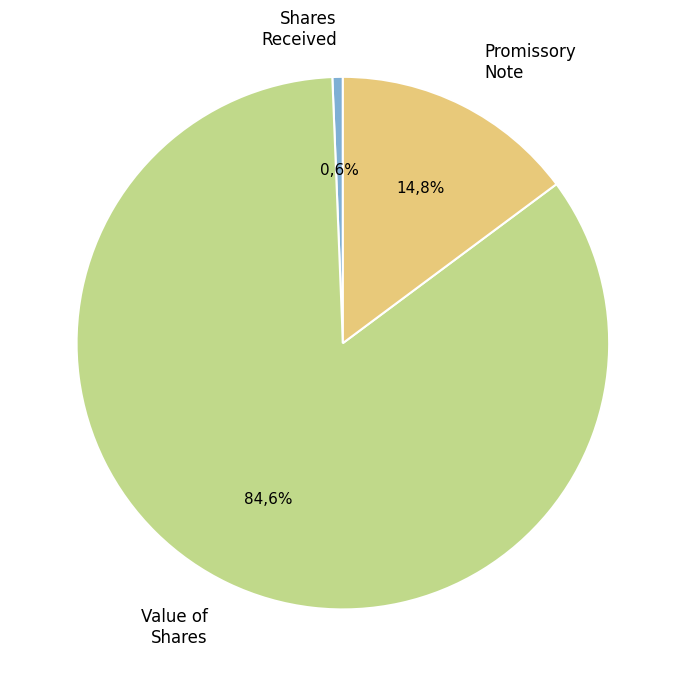

To the nearest percent, what percentage of the pie is Promissory note?

15%